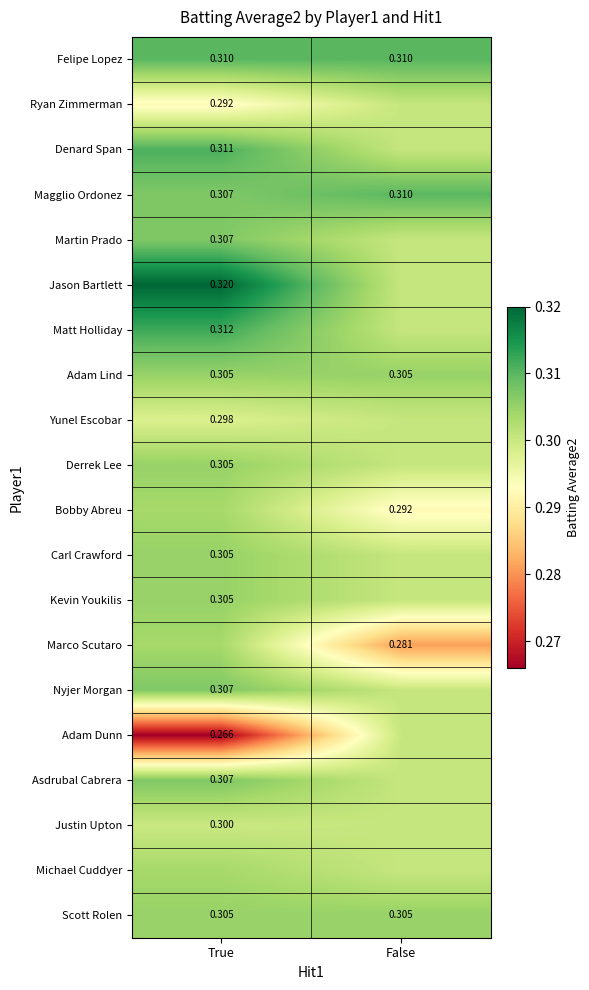

Count the number of data series in this chart.

20